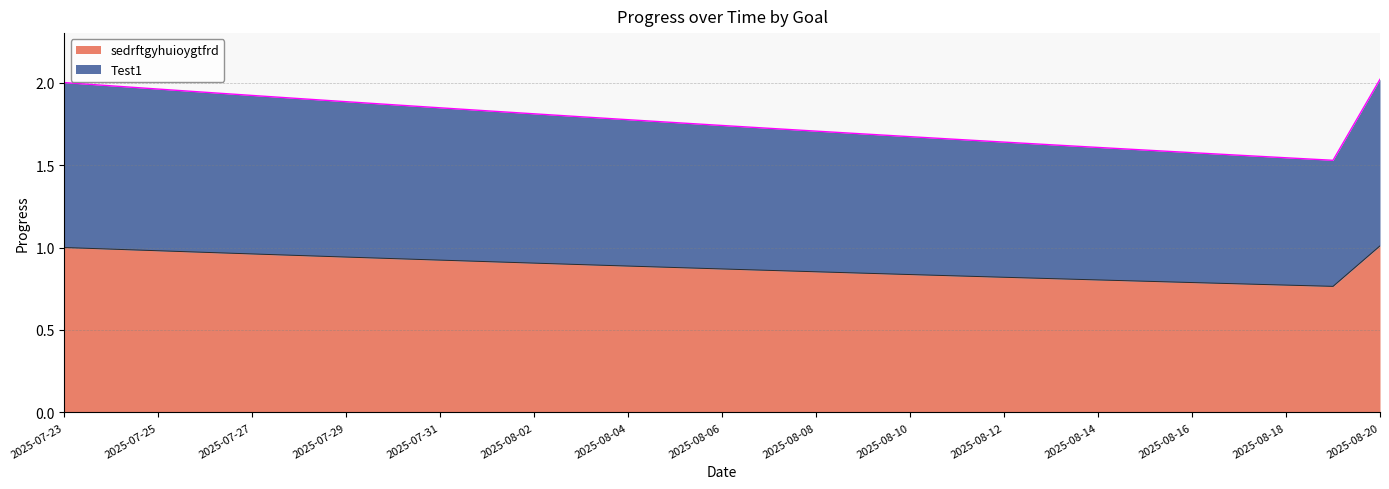

Which category has the highest value across all series?

2025-08-20